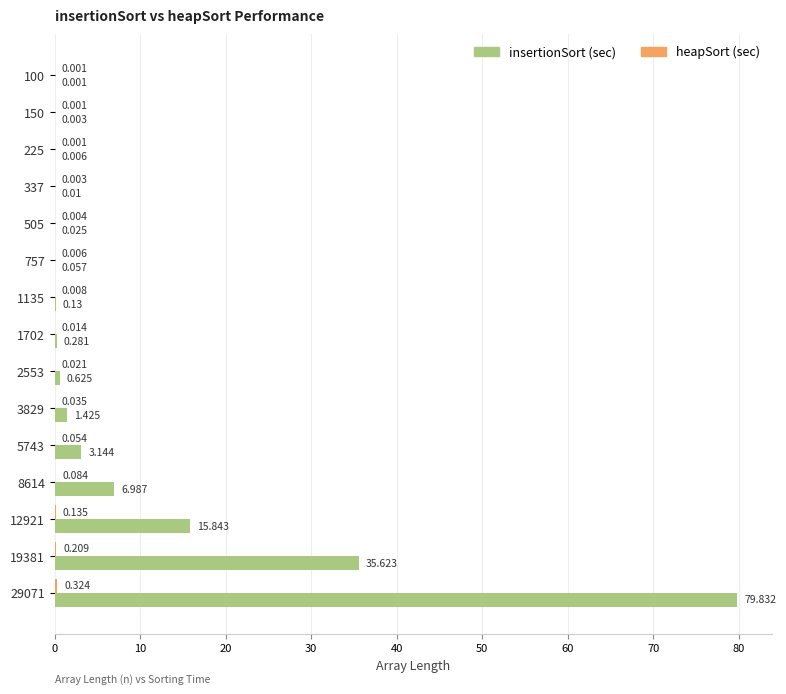

Which series has the widest spread of values?

insertionSort (sec)